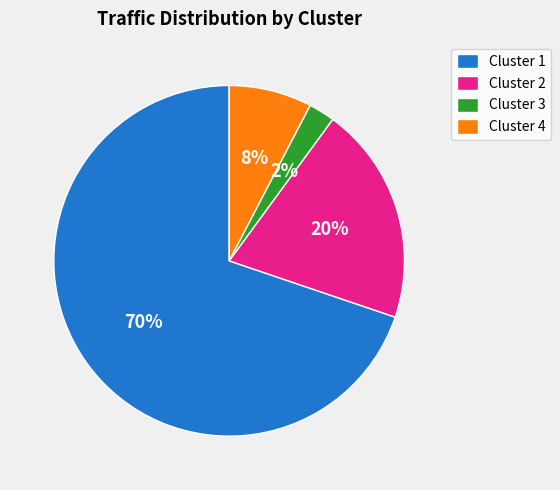

To the nearest percent, what is the combined percentage of Cluster 1 and Cluster 3?

72%